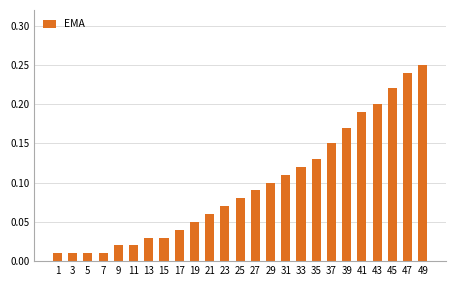

Which category has the highest value across all series?

49